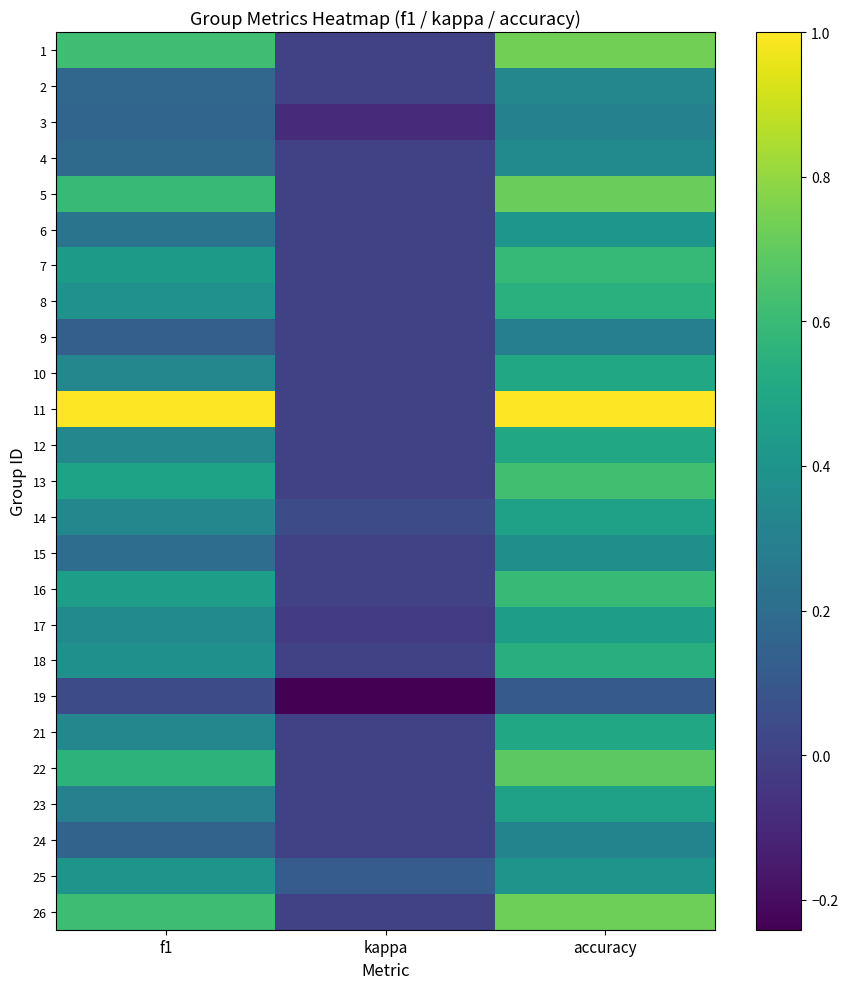

Which series has the widest spread of values?

11